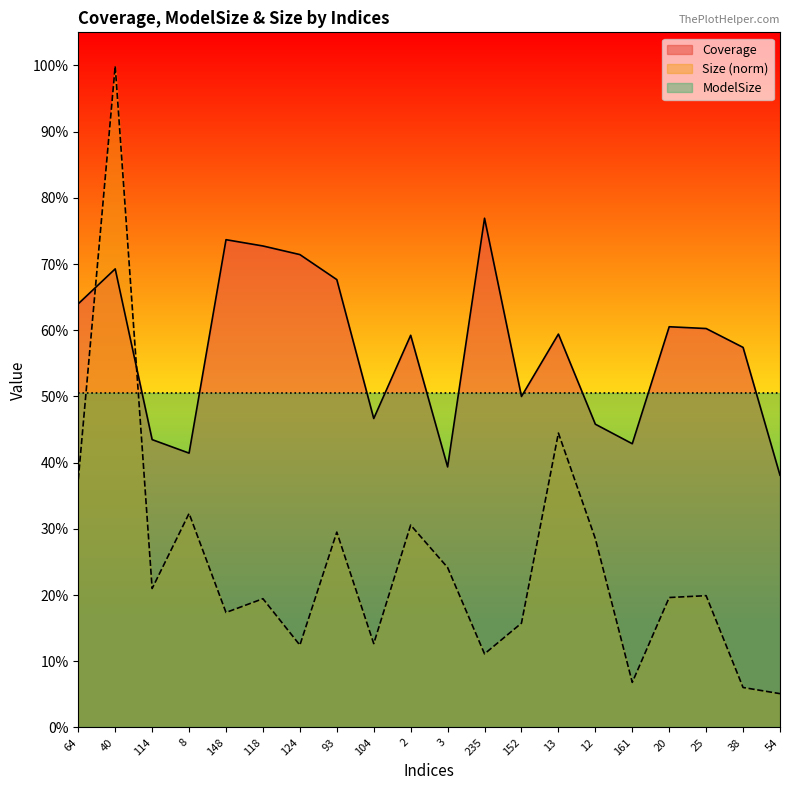

Between 12 and 93, which is larger?

93